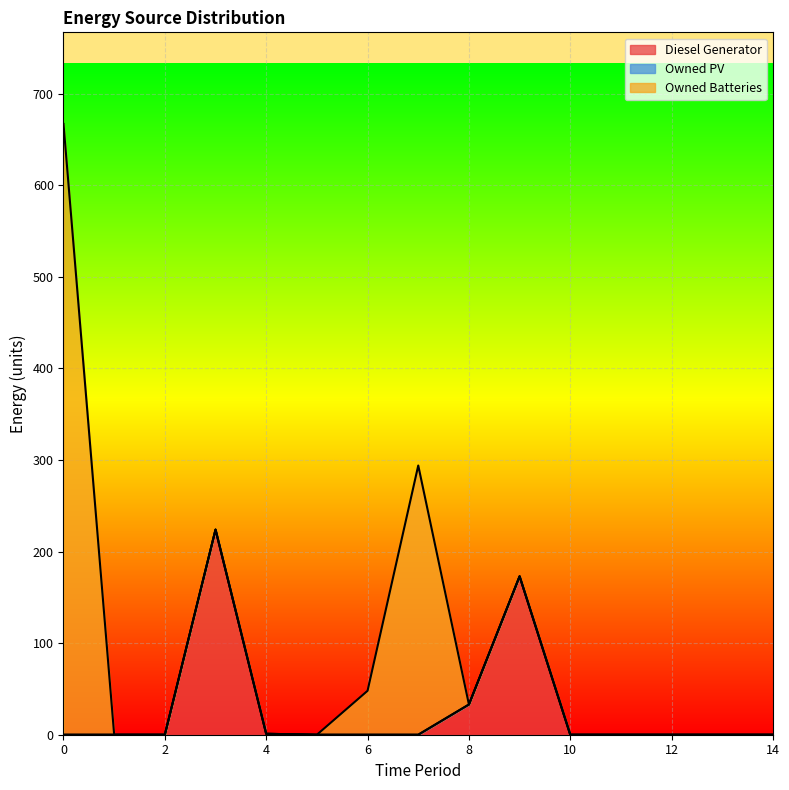

True or false: Owned PV has more than 1 interior local peaks.

False